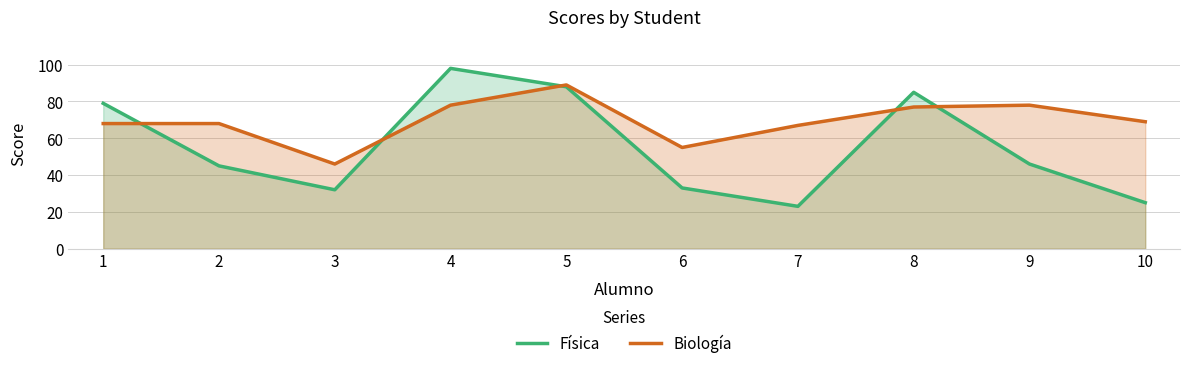

What is the minimum value for Biología?

46